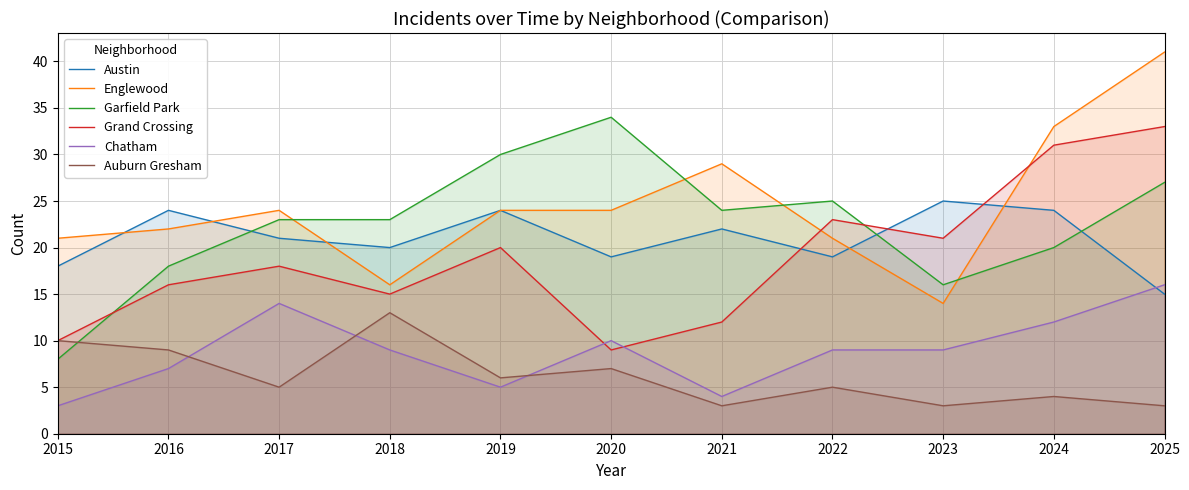

At which category does Englewood reach its first local valley?

2018